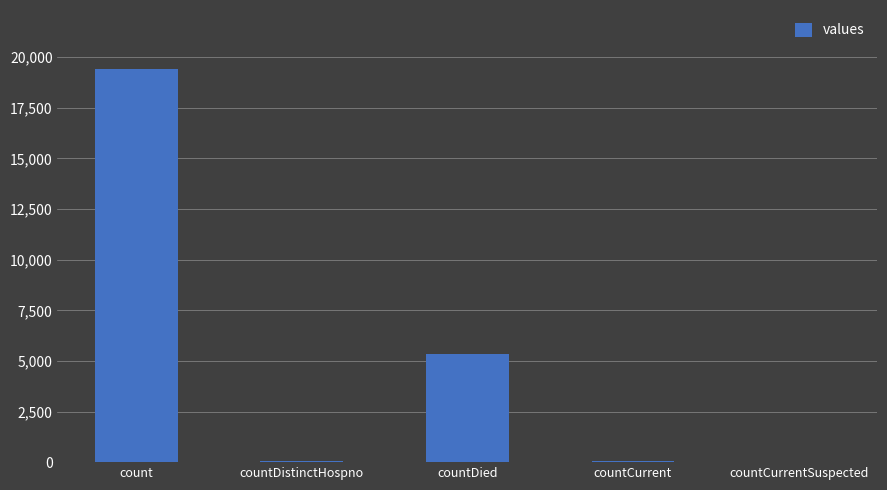

Approximately how many times larger is the value at countDied compared to countCurrent?

89.3